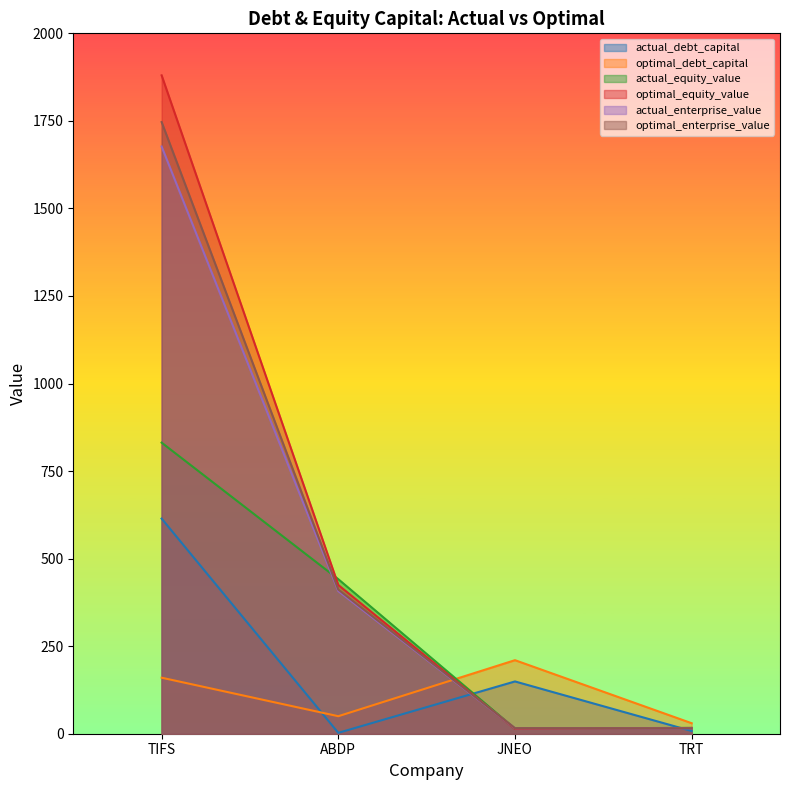

What position from the right is TIFS?

4